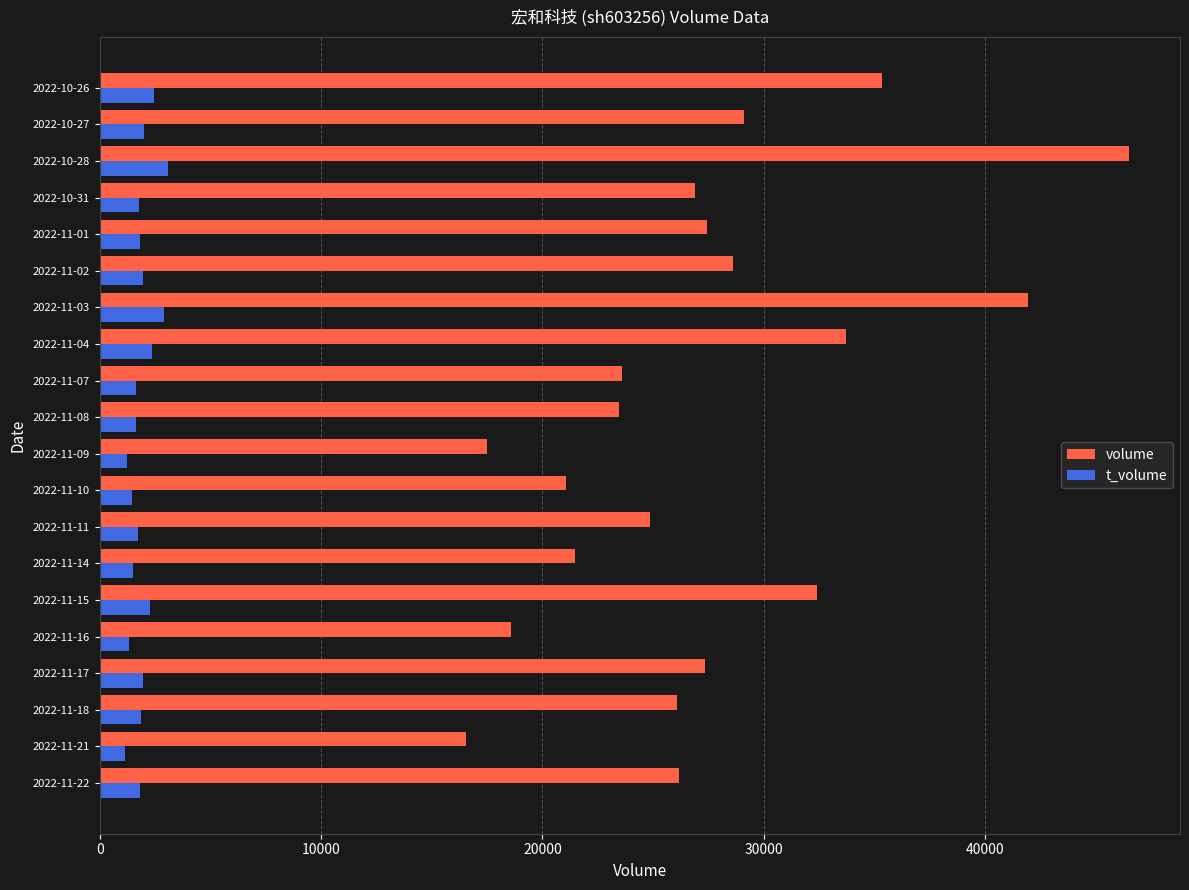

Rank the series by their maximum value, from lowest to highest.

t_volume, volume